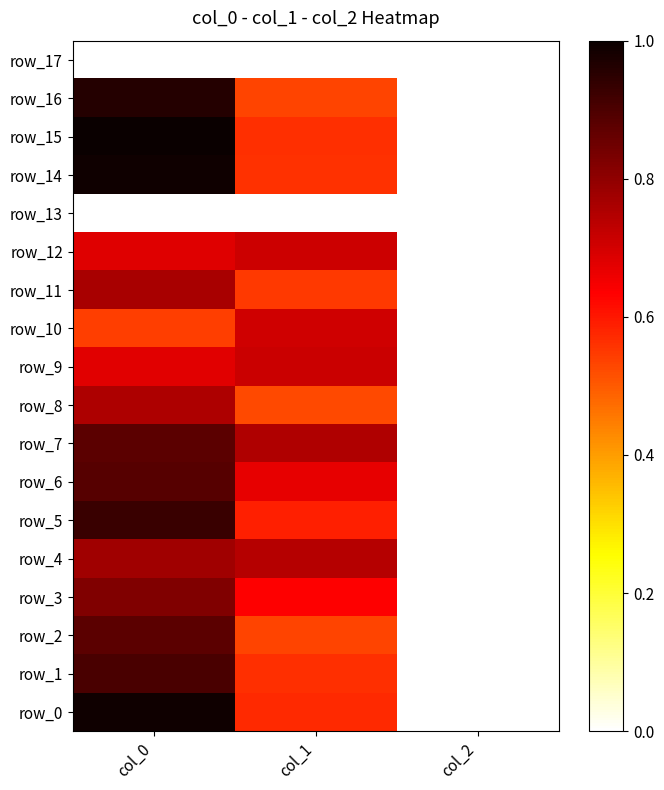

Reading left to right, what are all the values shown in this chart?

row_0: 1.0	0.6	0.0
row_1: 0.9	0.6	0.0
row_2: 0.9	0.5	0.0
row_3: 0.8	0.6	0.0
row_4: 0.8	0.7	0.0
row_5: 0.9	0.6	0.0
row_6: 0.9	0.7	0.0
row_7: 0.9	0.8	0.0
row_8: 0.8	0.5	0.0
row_9: 0.7	0.7	0.0
row_10: 0.5	0.7	0.0
row_11: 0.8	0.5	0.0
row_12: 0.7	0.7	0.0
row_13: 0.0	0.0	0.0
row_14: 1.0	0.6	0.0
row_15: 1.0	0.6	0.0
row_16: 1.0	0.5	0.0
row_17: 0.0	0.0	0.0